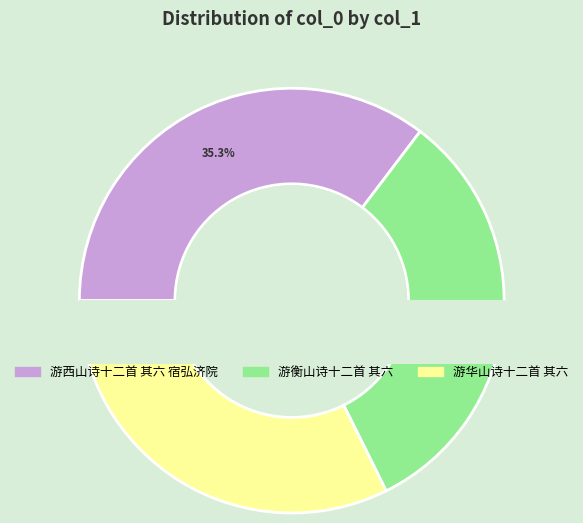

True or false: 游华山诗十二首 其六 accounts for 18% of the total.

False